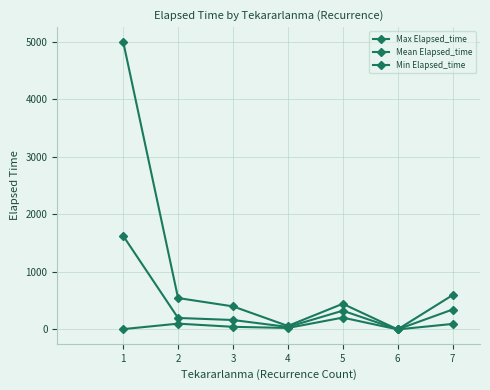

What is the difference between the second highest and minimum values in the Mean Elapsed_time series?

345.0